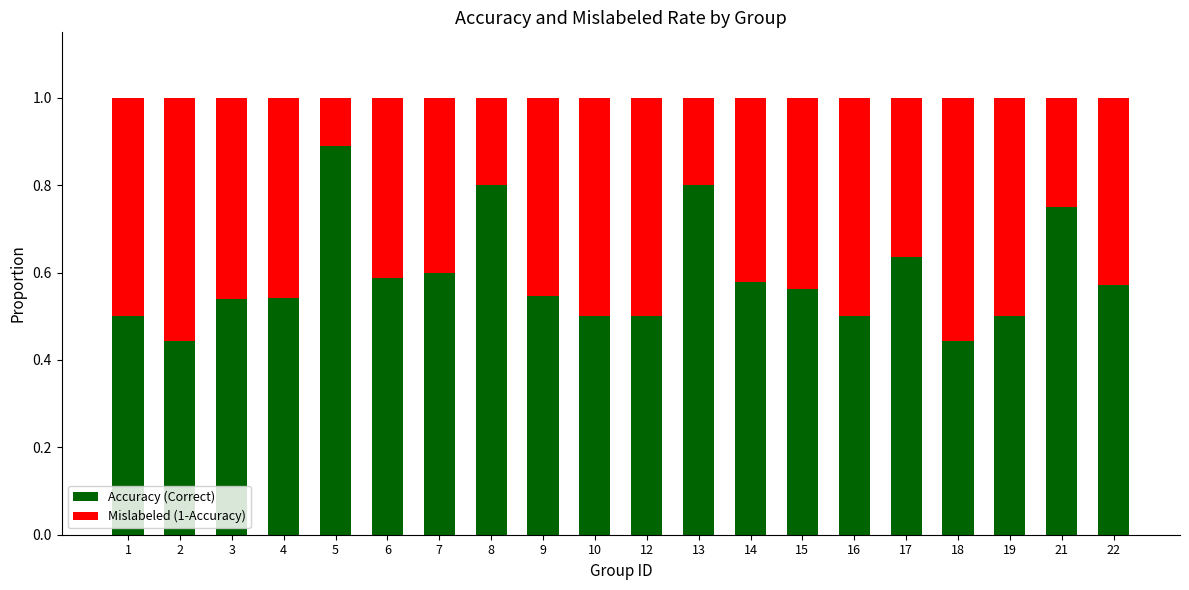

How many bars are there in total?

20